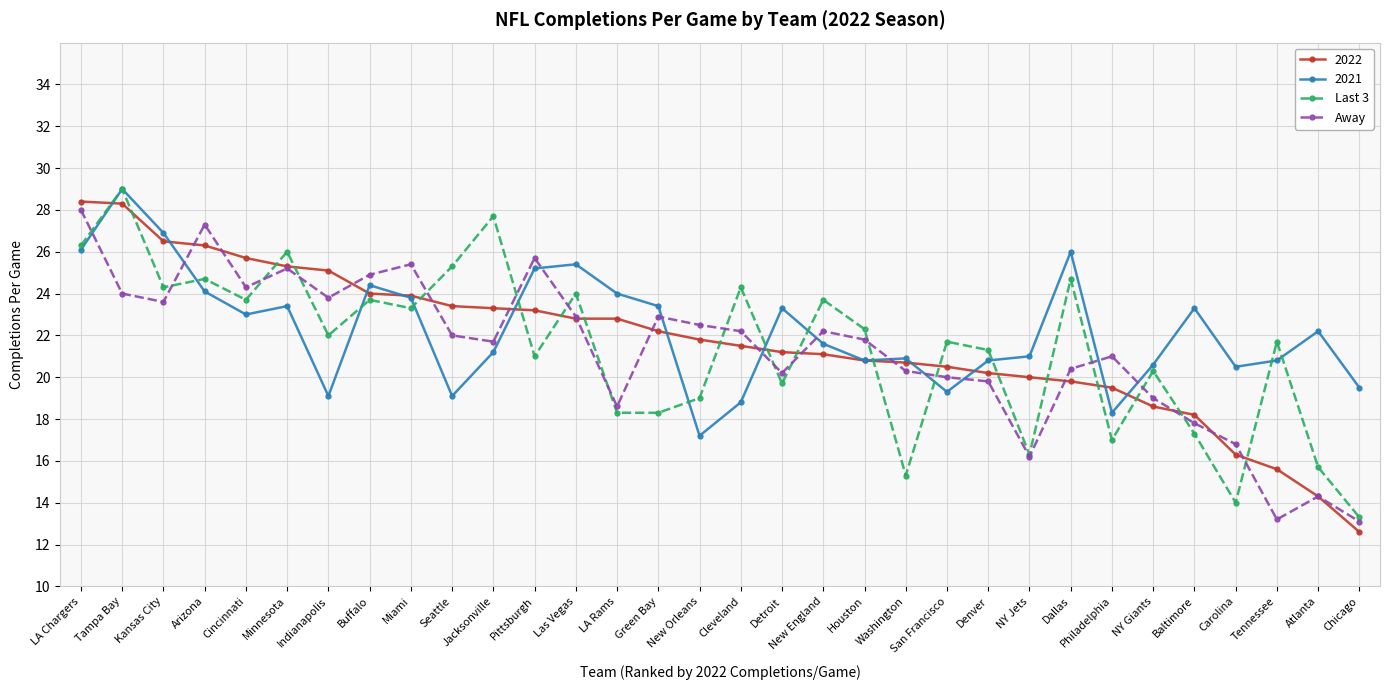

What is the maximum value shown in the chart?

29.0